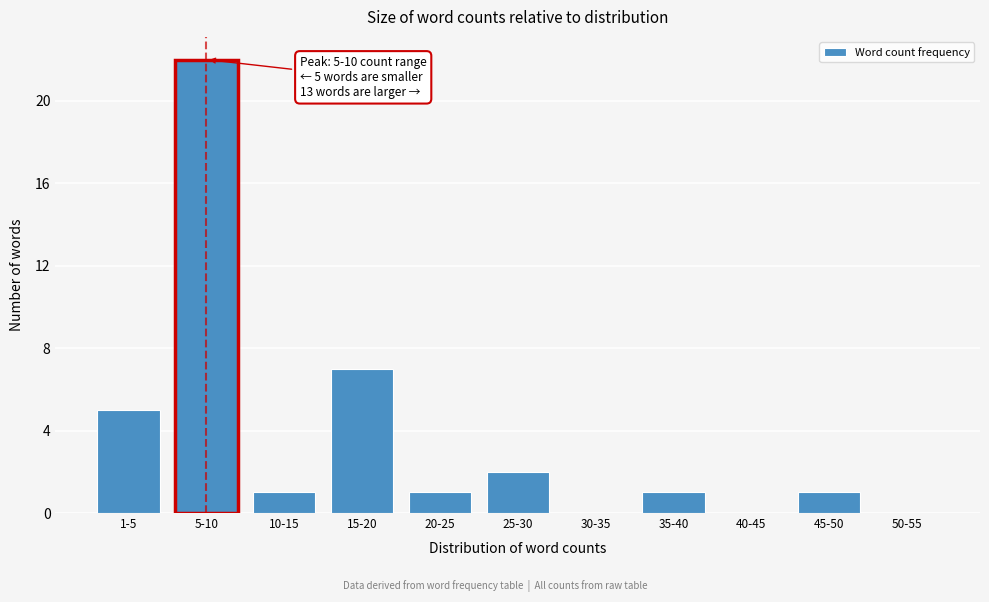

Reading left to right, what are all the values shown in this chart?

1-5=5	5-10=22	10-15=1	15-20=7	20-25=1	25-30=2	30-35=0	35-40=1	40-45=0	45-50=1	50-55=0